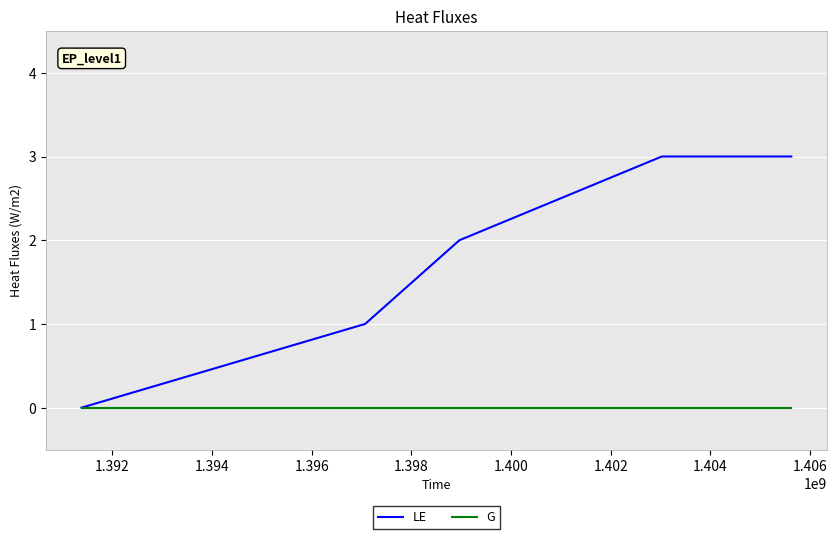

Which series has the largest total across all categories?

LE